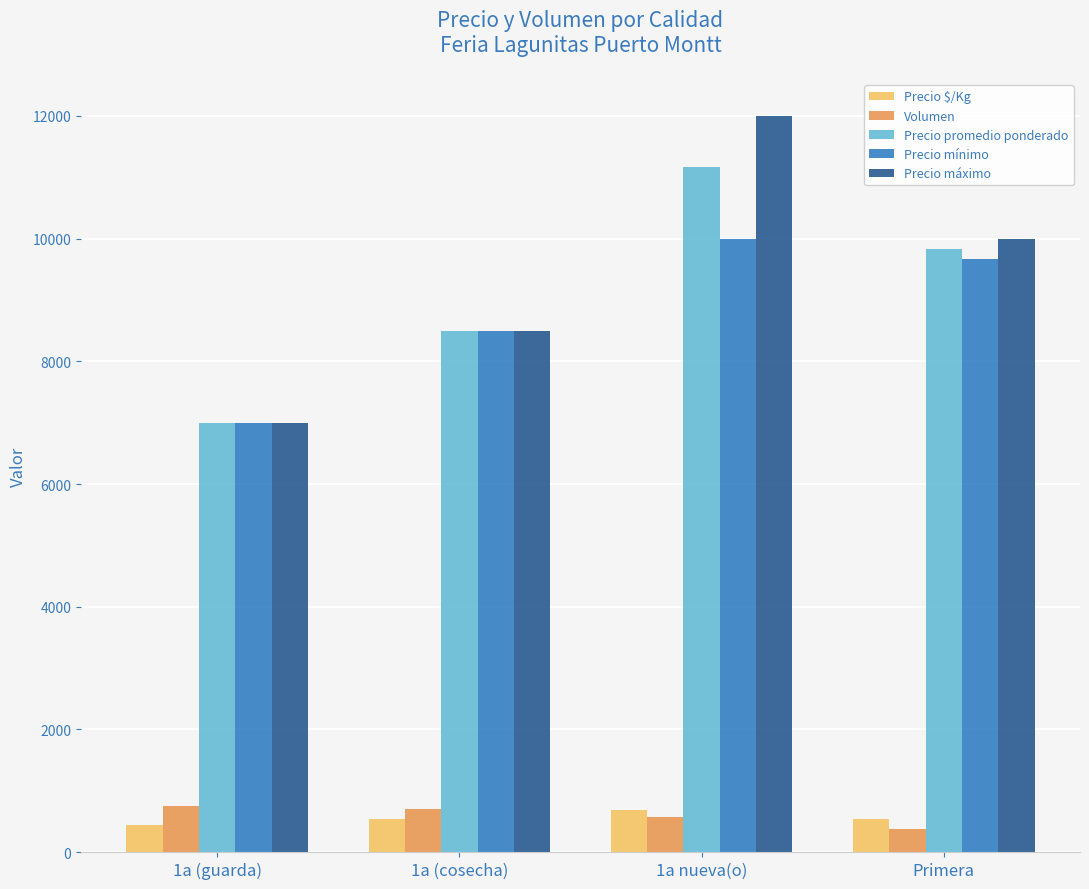

What are all the series names shown in the legend?

Precio $/Kg, Volumen, Precio promedio ponderado, Precio mínimo, Precio máximo